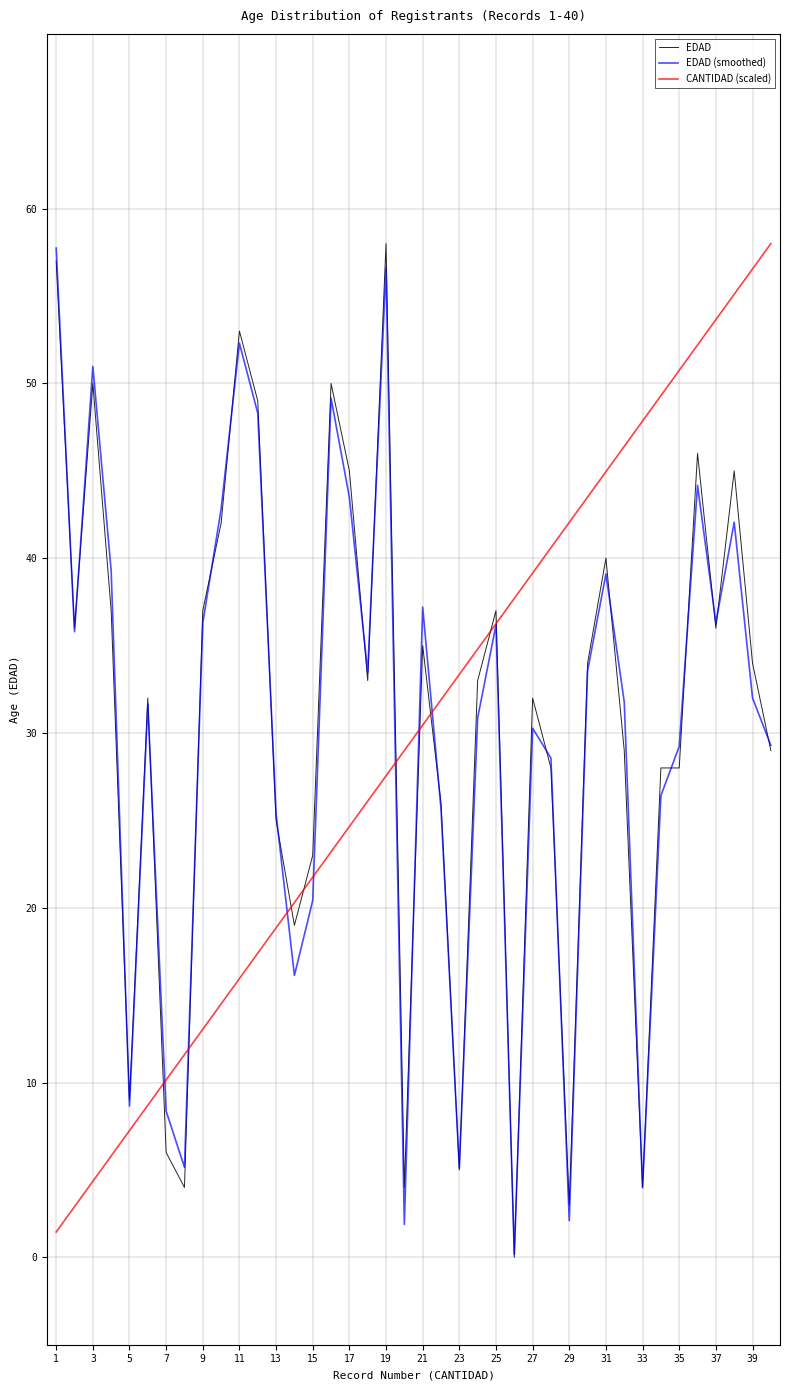

What is the maximum value for EDAD (smoothed)?

57.7